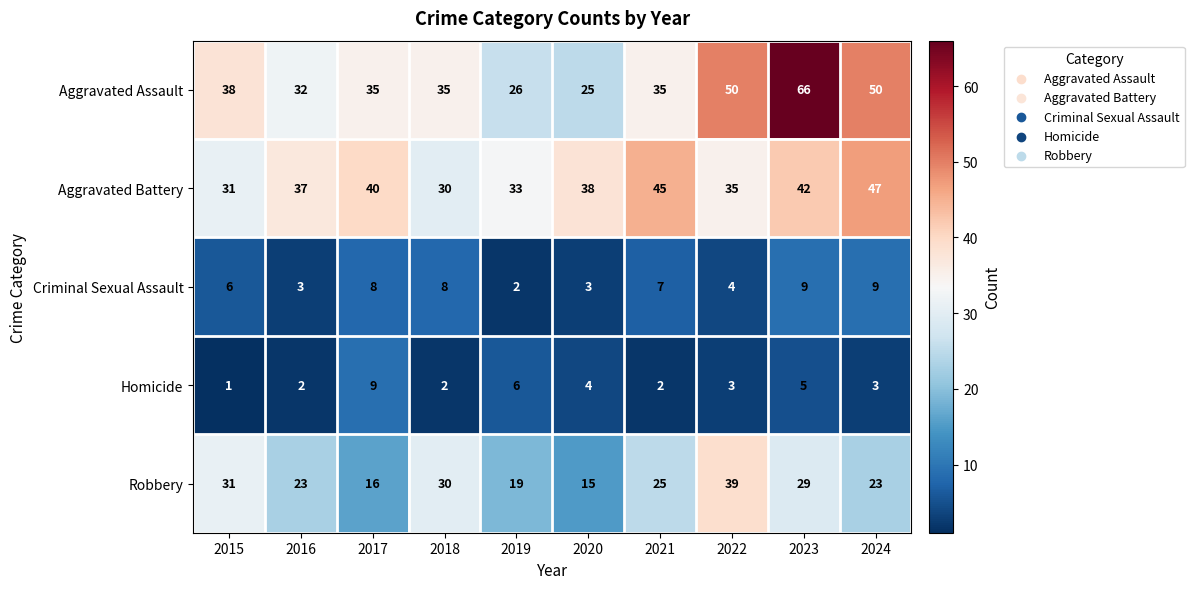

How many distinct data groups are displayed?

5